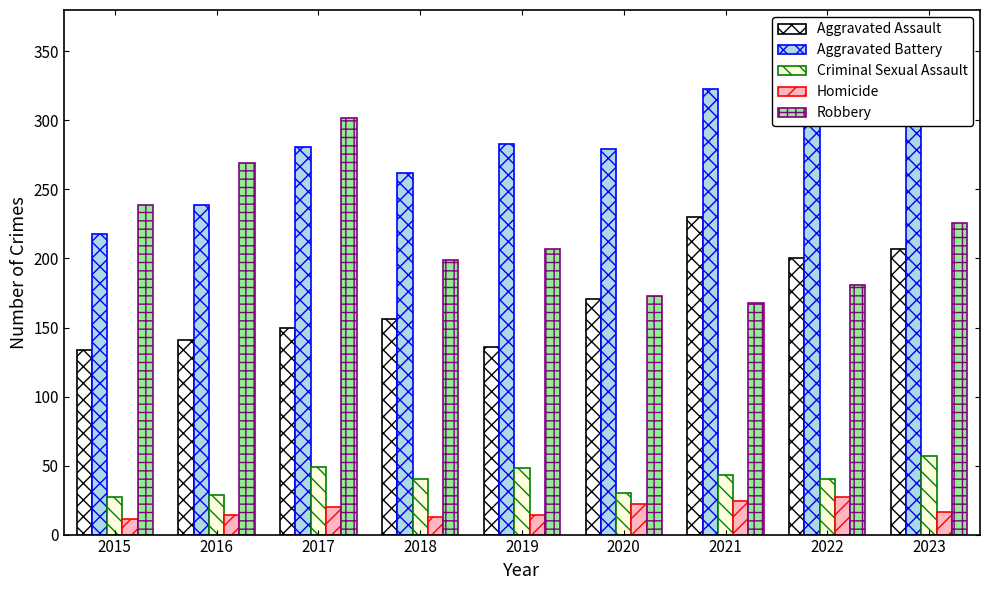

At how many categories does at least one series exceed 246?

8